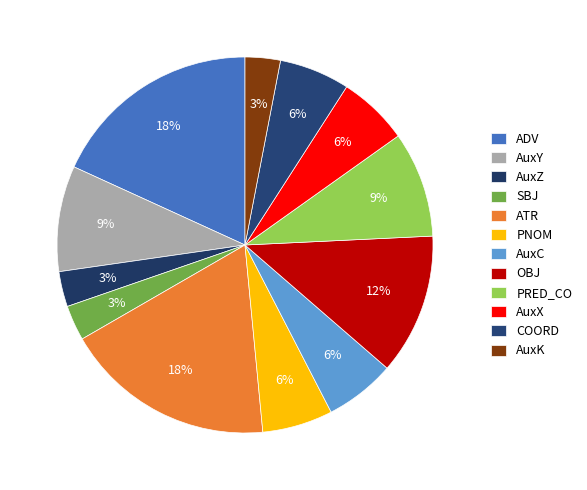

To the nearest percent, what portion does ADV represent?

18%